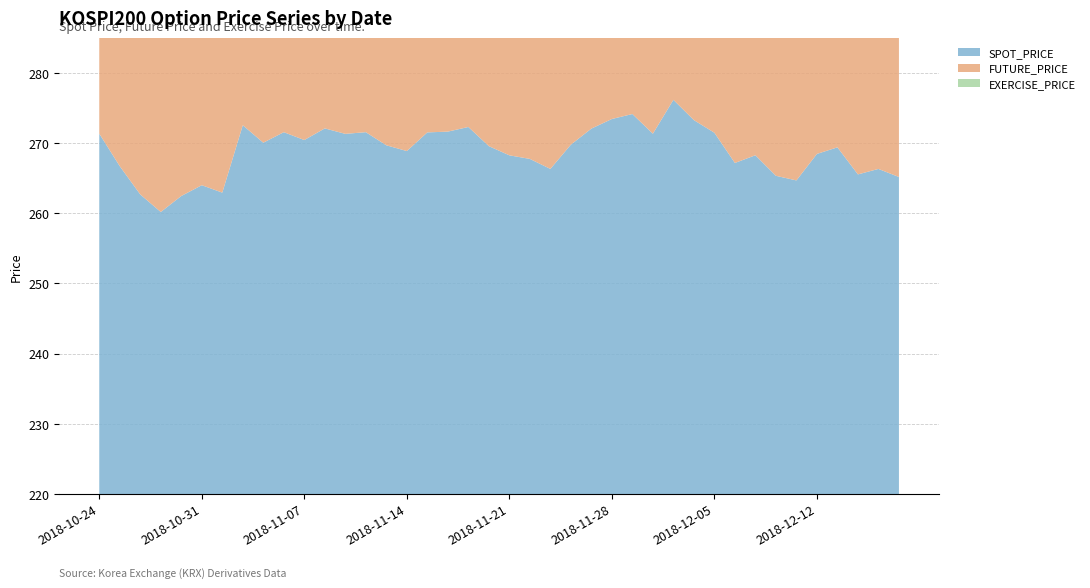

Reading right to left, extract all data points from this chart.

SPOT_PRICE: 2018-12-18=265.2	2018-12-17=266.3	2018-12-14=265.6	2018-12-13=269.4	2018-12-12=268.5	2018-12-11=264.7	2018-12-10=265.4	2018-12-07=268.3	2018-12-06=267.2	2018-12-05=271.5	2018-12-04=273.3	2018-12-03=276.2	2018-11-30=271.4	2018-11-29=274.2	2018-11-28=273.4	2018-11-27=272.1	2018-11-26=269.8	2018-11-23=266.3	2018-11-22=267.8	2018-11-21=268.3	2018-11-20=269.6	2018-11-19=272.3	2018-11-16=271.6	2018-11-15=271.5	2018-11-14=268.9	2018-11-13=269.7	2018-11-12=271.6	2018-11-09=271.3	2018-11-08=272.1	2018-11-07=270.4	2018-11-06=271.6	2018-11-05=270.1	2018-11-02=272.6	2018-11-01=262.9	2018-10-31=264.0	2018-10-30=262.5	2018-10-29=260.2	2018-10-26=262.7	2018-10-25=266.7	2018-10-24=271.4
FUTURE_PRICE: 2018-12-18=262.6	2018-12-17=263.6	2018-12-14=262.7	2018-12-13=270.1	2018-12-12=268.8	2018-12-11=265.1	2018-12-10=265.4	2018-12-07=268.5	2018-12-06=267.4	2018-12-05=271.9	2018-12-04=273.8	2018-12-03=276.4	2018-11-30=271.6	2018-11-29=274.3	2018-11-28=274.0	2018-11-27=272.4	2018-11-26=270.5	2018-11-23=266.4	2018-11-22=268.4	2018-11-21=268.6	2018-11-20=269.6	2018-11-19=272.6	2018-11-16=271.7	2018-11-15=272.1	2018-11-14=269.3	2018-11-13=269.4	2018-11-12=272.1	2018-11-09=271.5	2018-11-08=273.1	2018-11-07=270.8	2018-11-06=272.1	2018-11-05=270.1	2018-11-02=272.9	2018-11-01=263.6	2018-10-31=264.1	2018-10-30=262.8	2018-10-29=260.6	2018-10-26=263.4	2018-10-25=267.7	2018-10-24=272.1
EXERCISE_PRICE: 2018-12-18=232.5	2018-12-17=232.5	2018-12-14=232.5	2018-12-13=232.5	2018-12-12=232.5	2018-12-11=232.5	2018-12-10=232.5	2018-12-07=232.5	2018-12-06=232.5	2018-12-05=232.5	2018-12-04=232.5	2018-12-03=232.5	2018-11-30=232.5	2018-11-29=232.5	2018-11-28=232.5	2018-11-27=232.5	2018-11-26=232.5	2018-11-23=232.5	2018-11-22=232.5	2018-11-21=232.5	2018-11-20=232.5	2018-11-19=232.5	2018-11-16=232.5	2018-11-15=232.5	2018-11-14=232.5	2018-11-13=232.5	2018-11-12=232.5	2018-11-09=232.5	2018-11-08=232.5	2018-11-07=232.5	2018-11-06=232.5	2018-11-05=232.5	2018-11-02=232.5	2018-11-01=232.5	2018-10-31=232.5	2018-10-30=232.5	2018-10-29=232.5	2018-10-26=232.5	2018-10-25=232.5	2018-10-24=232.5